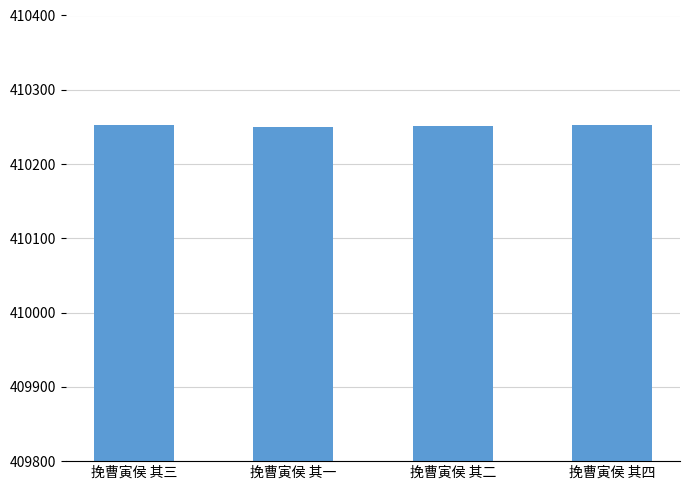

What is the smallest value displayed?

410250